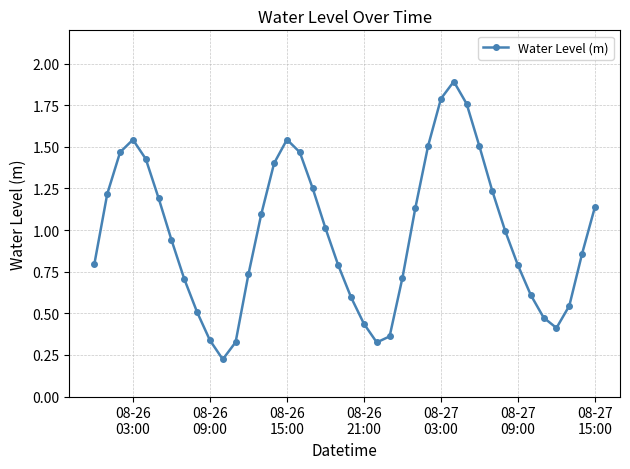

What is the average value?

1.0